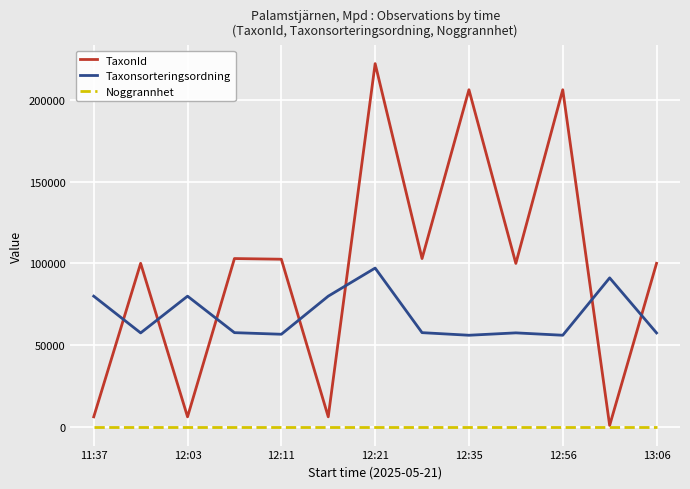

Which series has the largest total across all categories?

TaxonId